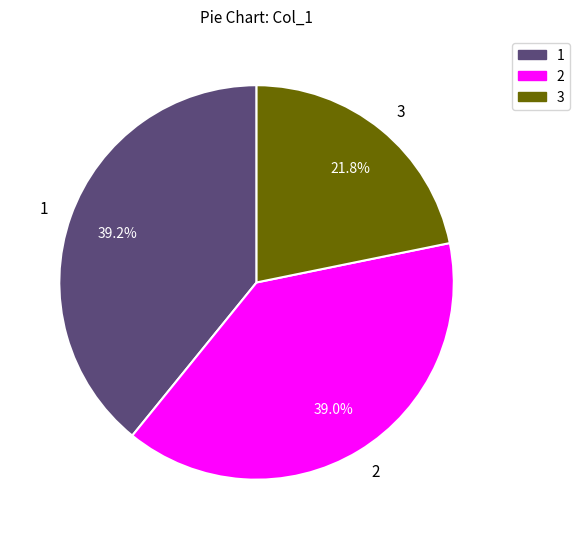

Is there a majority slice in this chart?

No